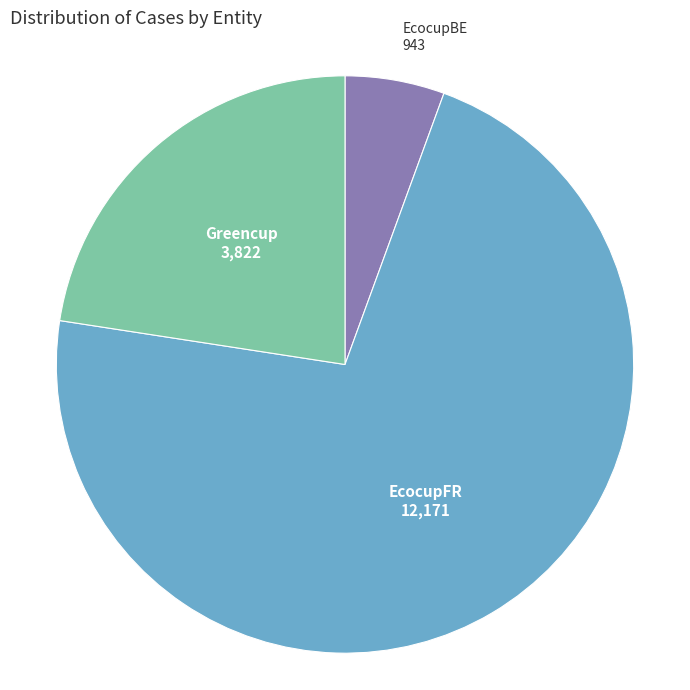

Does any single category account for the majority?

Yes